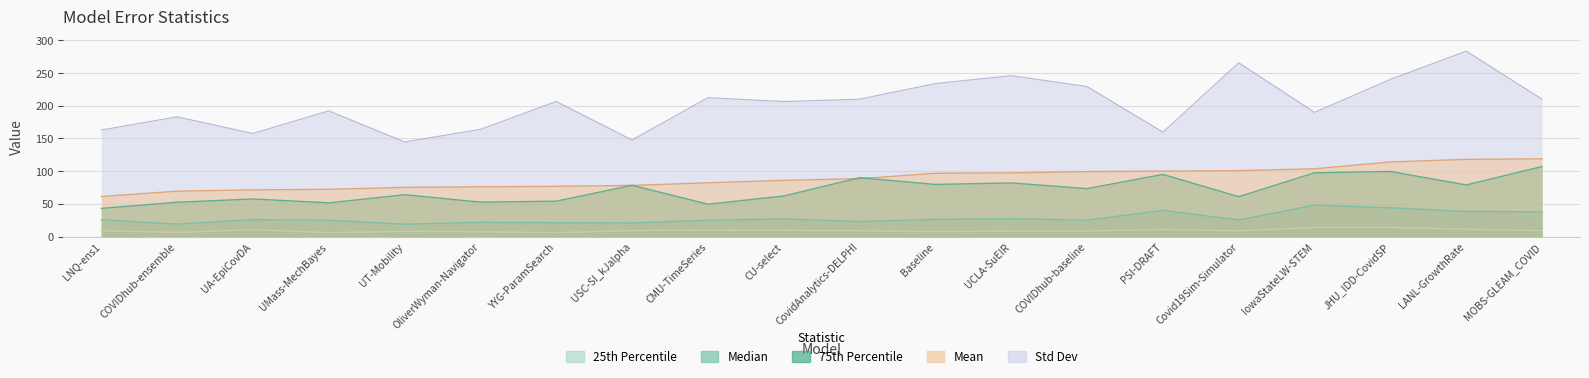

True or false: 25% and mean intersect in this chart.

False